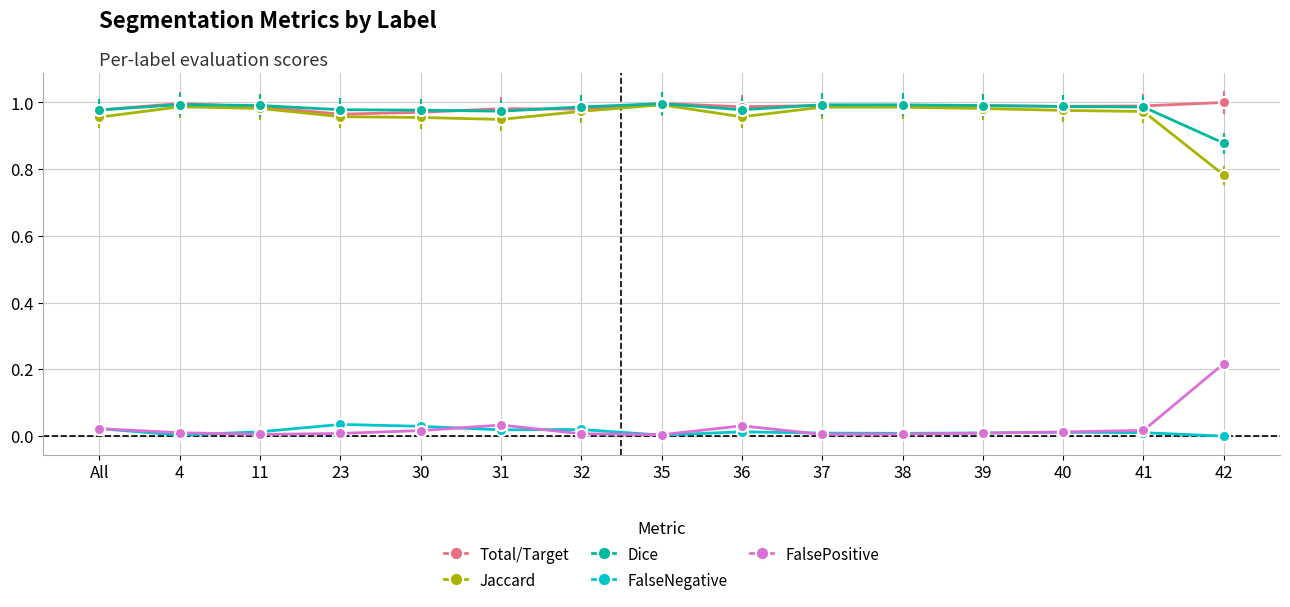

True or false: FalsePositive and Jaccard intersect in this chart.

False